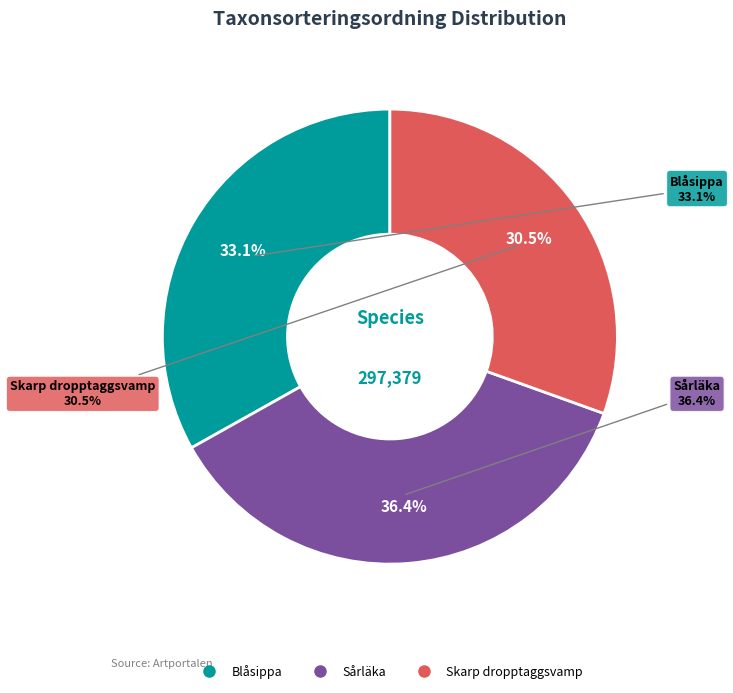

How many slices are in this pie chart?

3